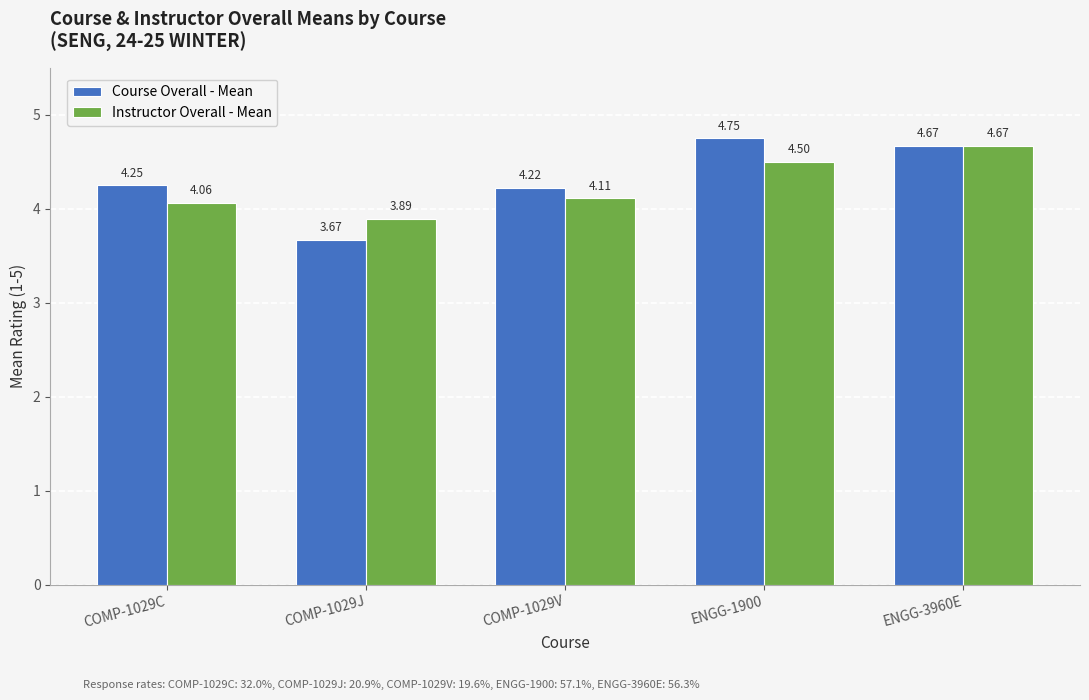

Which series changed the most between ENGG-1900 and ENGG-3960E?

Instructor Overall - Mean